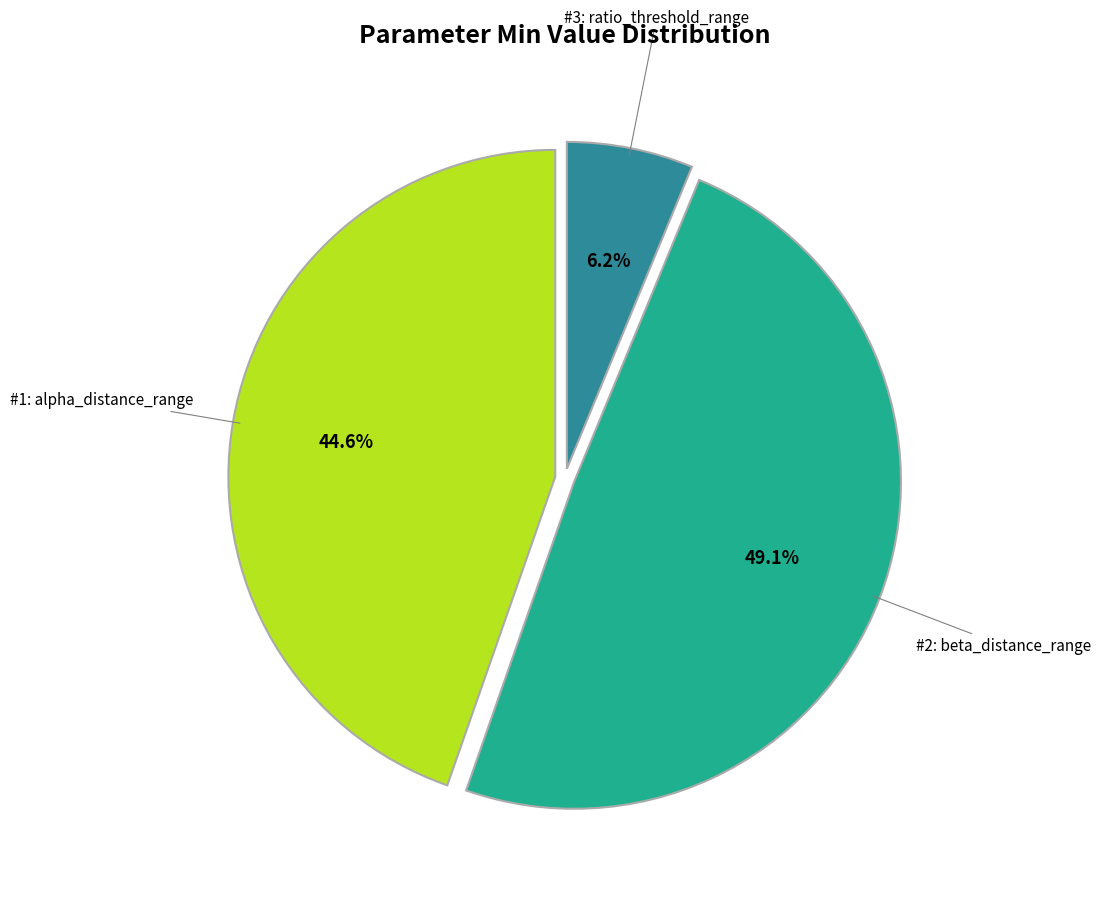

How many slices are in this pie chart?

3